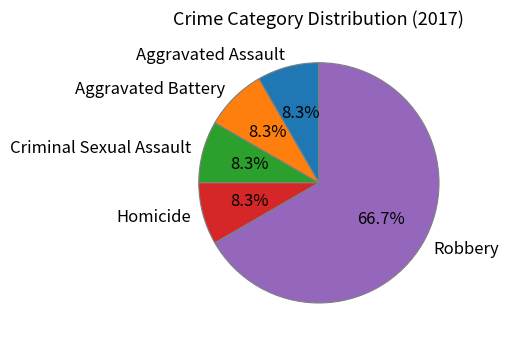

Is there any slice that represents more than half of the pie?

Yes